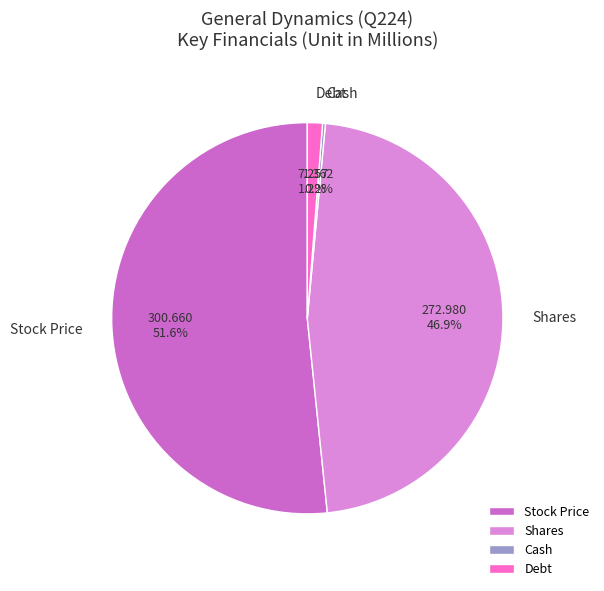

What portion of the pie excludes Shares?

53.1%